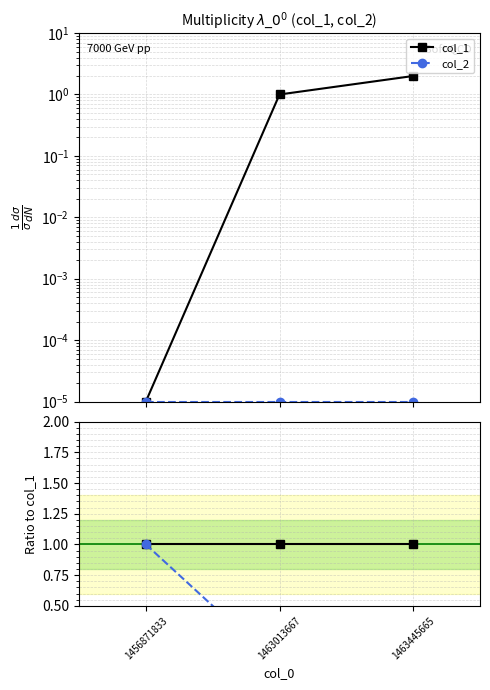

List the series in order of their overall mean, lowest first.

col_2, col_1